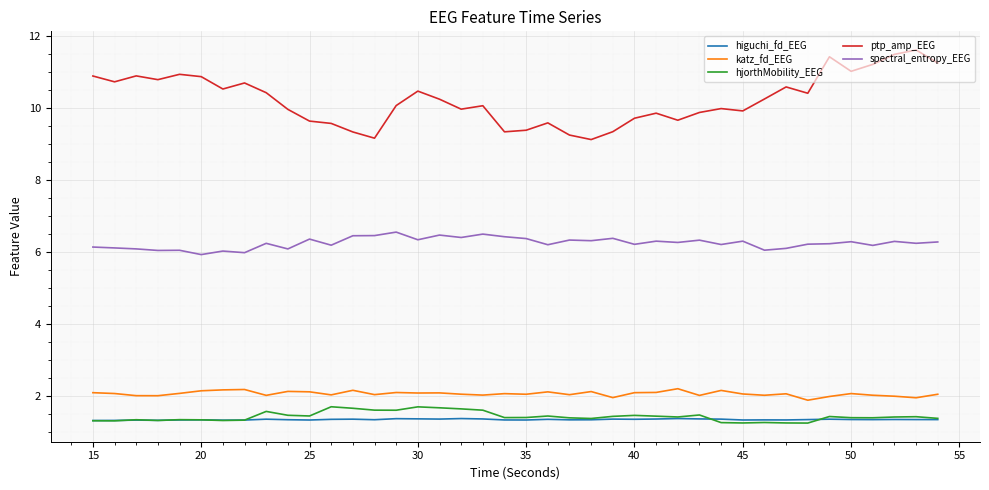

Which series has the largest range (max minus min)?

ptp_amp_EEG